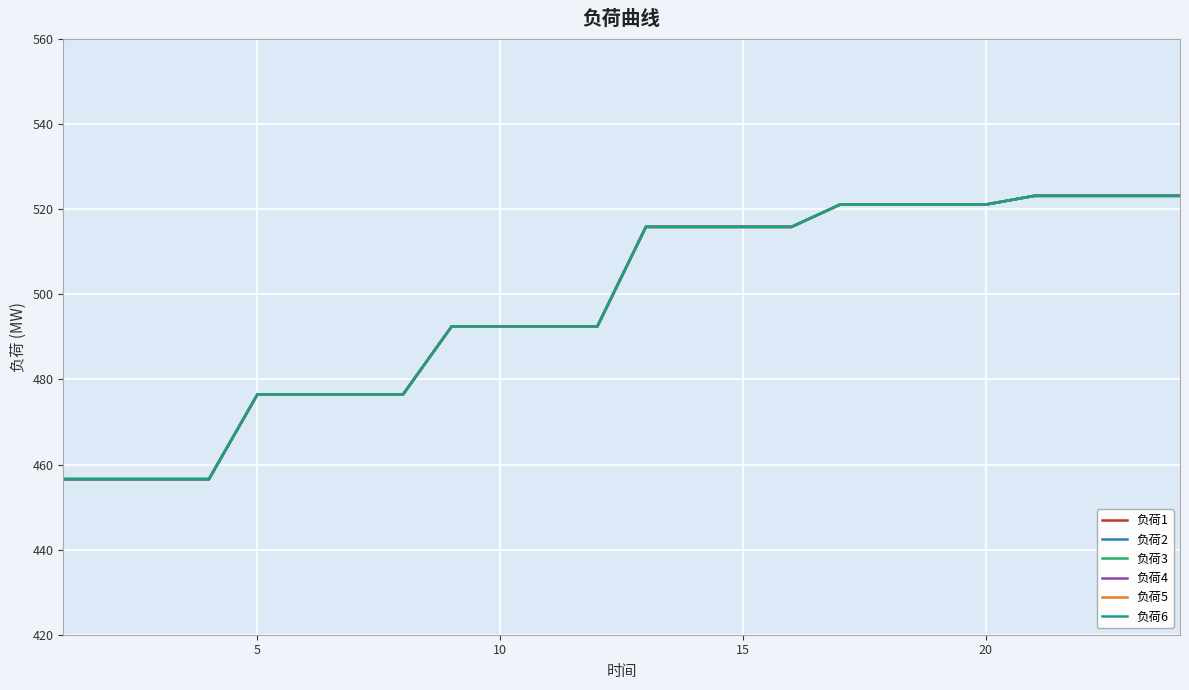

True or false: 负荷3 and 负荷6 intersect in this chart.

False